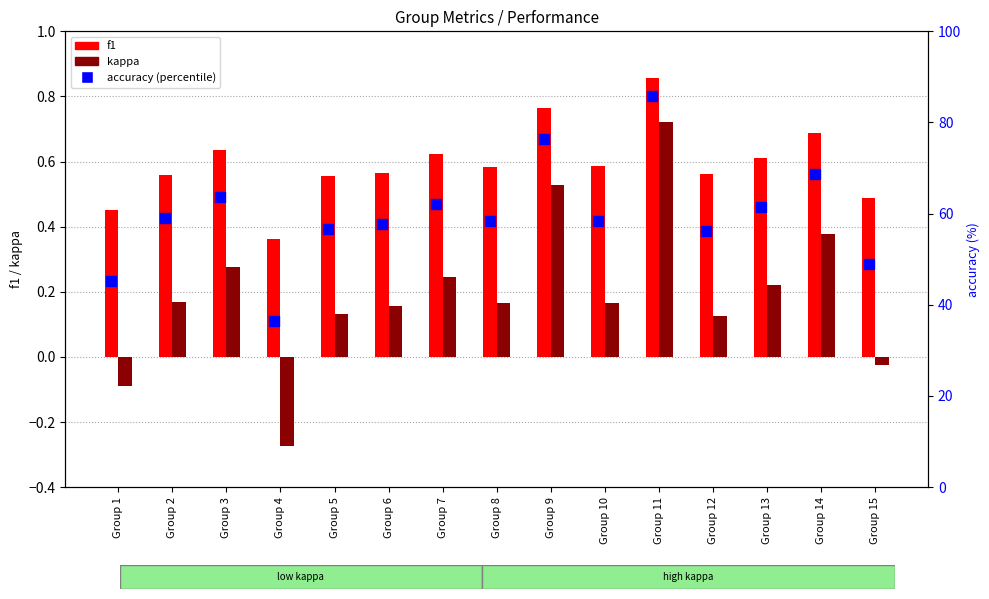

Which series has the widest spread of Y values?

accuracy (percentile)